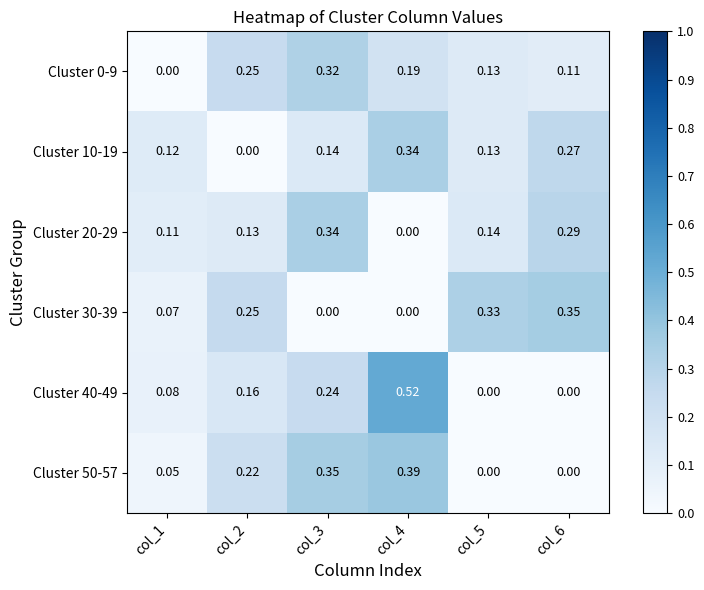

Is the value of Cluster 20-29 at col_5 greater than the value of Cluster 50-57 at col_2?

No